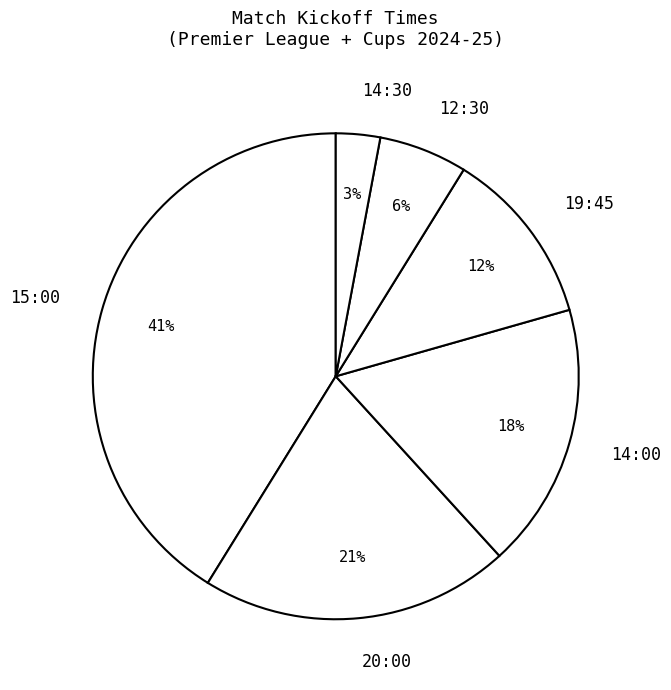

The 19:45 slice represents 19% of the pie. True or false?

False